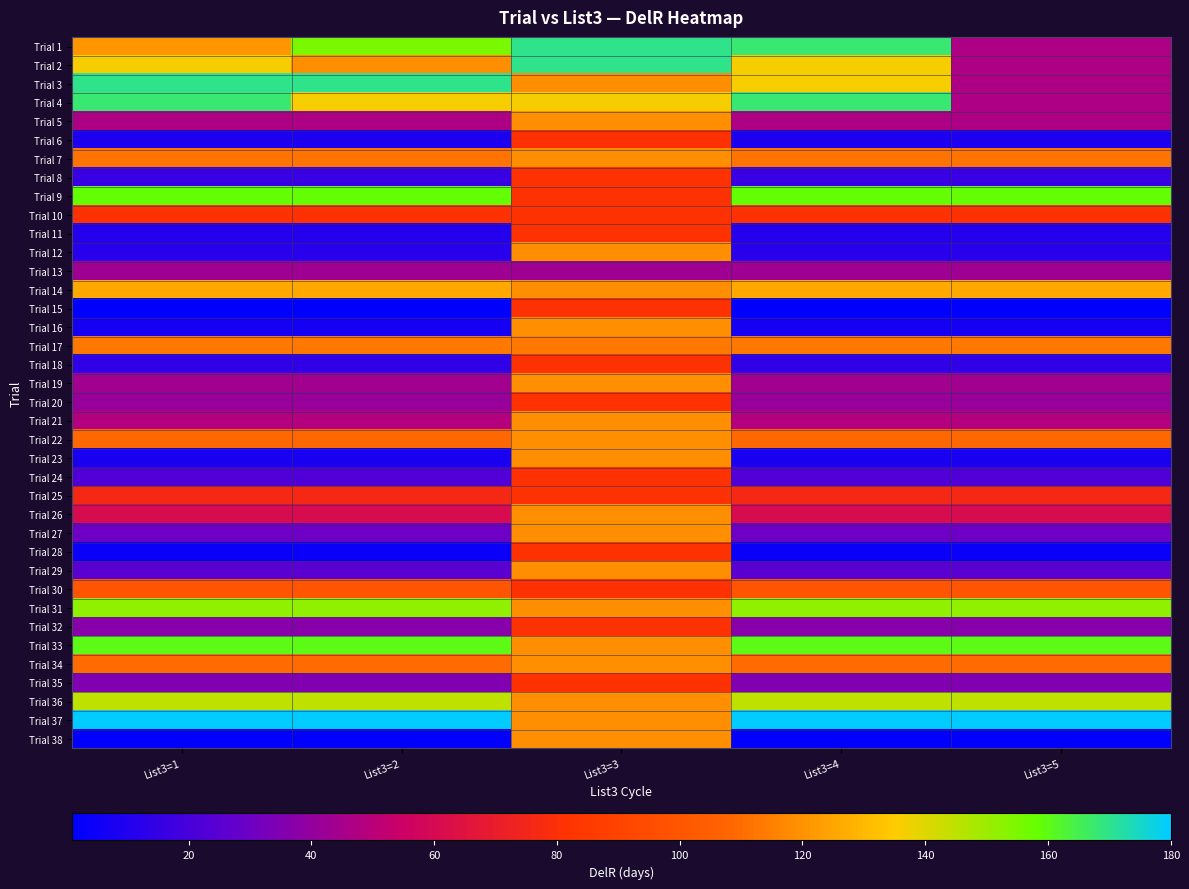

How many categories are shown in the chart?

5